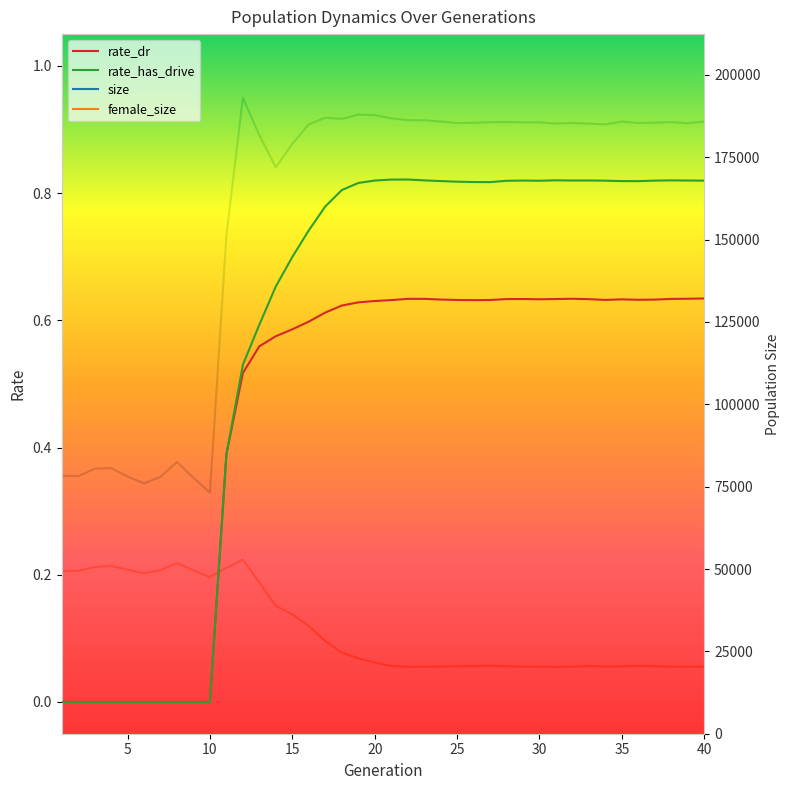

At how many categories does at least one series exceed 90206?

30